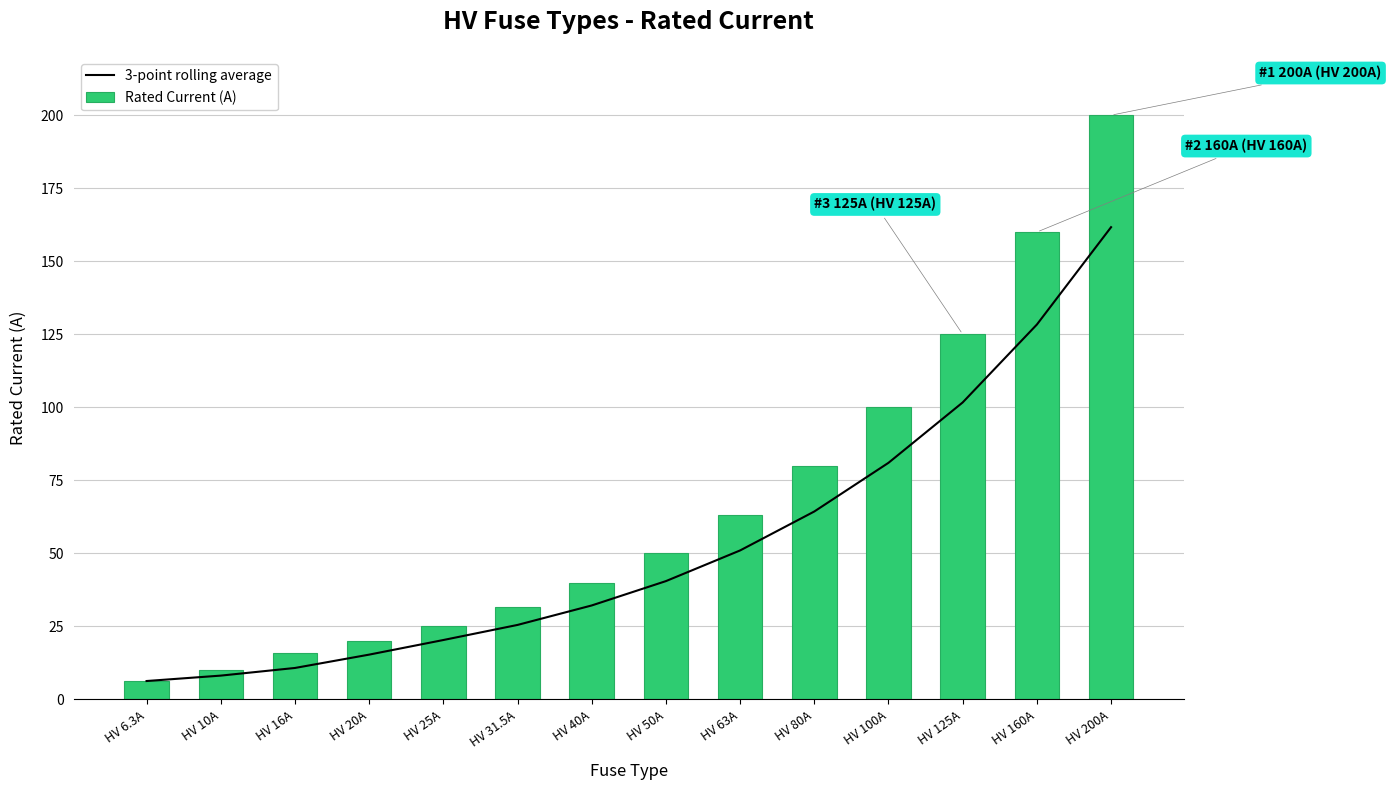

Reading left to right, transcribe all the data shown in this chart.

3-point rolling average: 6.3	8.2	10.8	15.3	20.3	25.5	32.2	40.5	51.0	64.3	81.0	101.7	128.3	161.7
Rated Current (A): 6.3	10.0	16.0	20.0	25.0	31.5	40.0	50.0	63.0	80.0	100.0	125.0	160.0	200.0